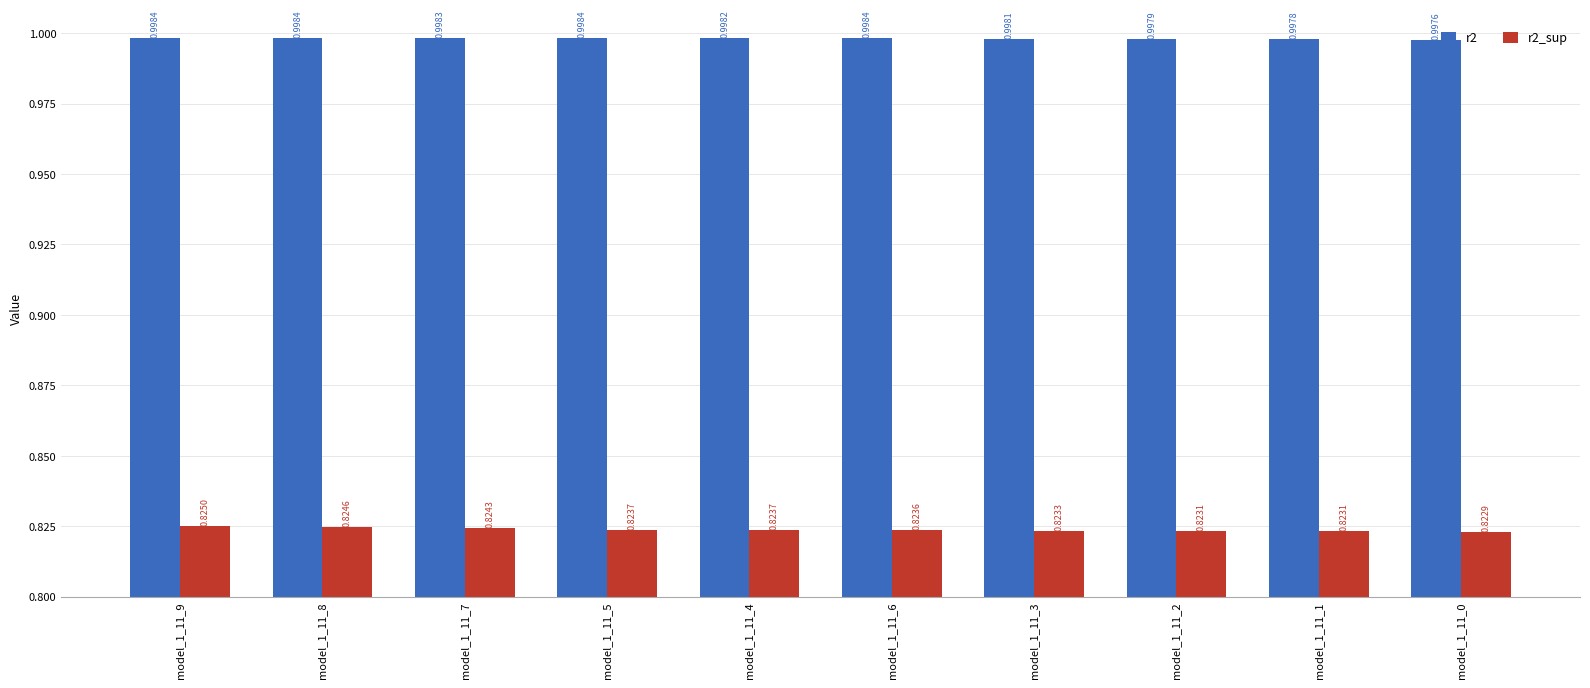

What is the value of the r2 bar at the 3rd from the left?

1.0